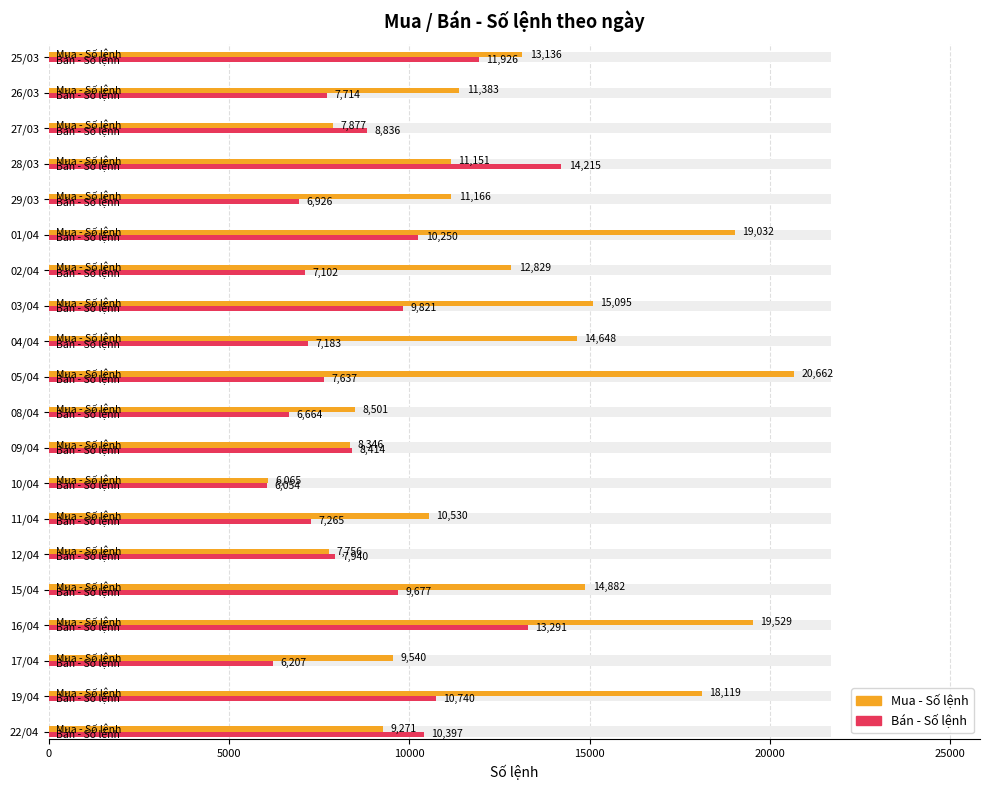

Which series has the largest total across all categories?

Mua - Số lệnh